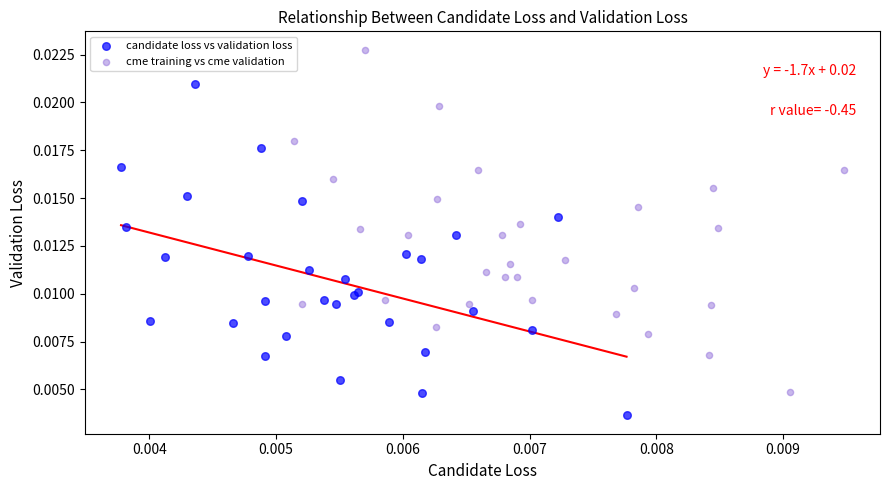

What are all the series names shown in the legend?

candidate loss vs validation loss, cme training vs cme validation